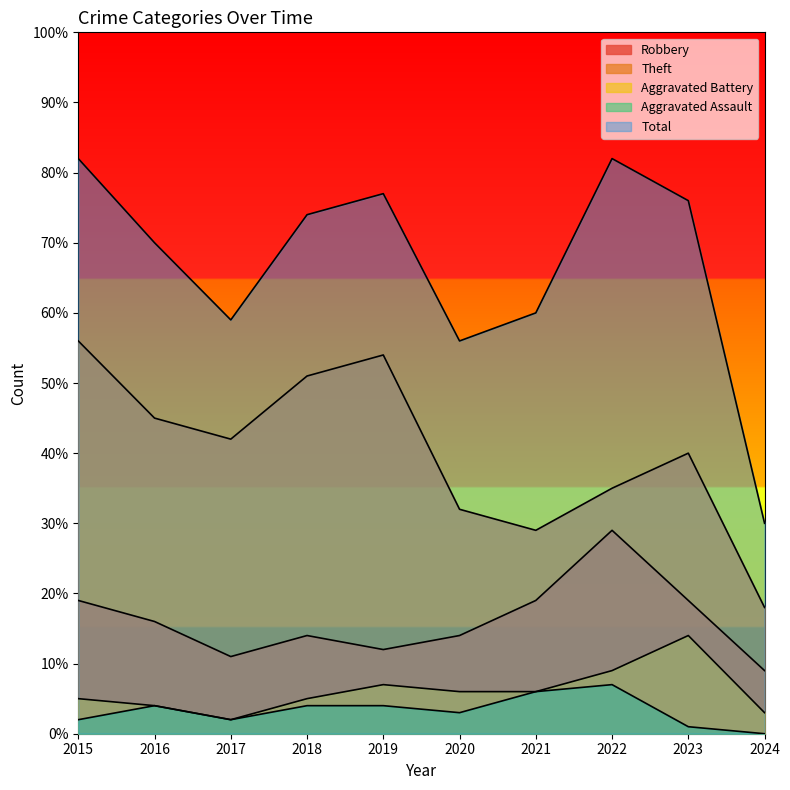

Between 2016 and 2024, which series saw the biggest shift?

Total